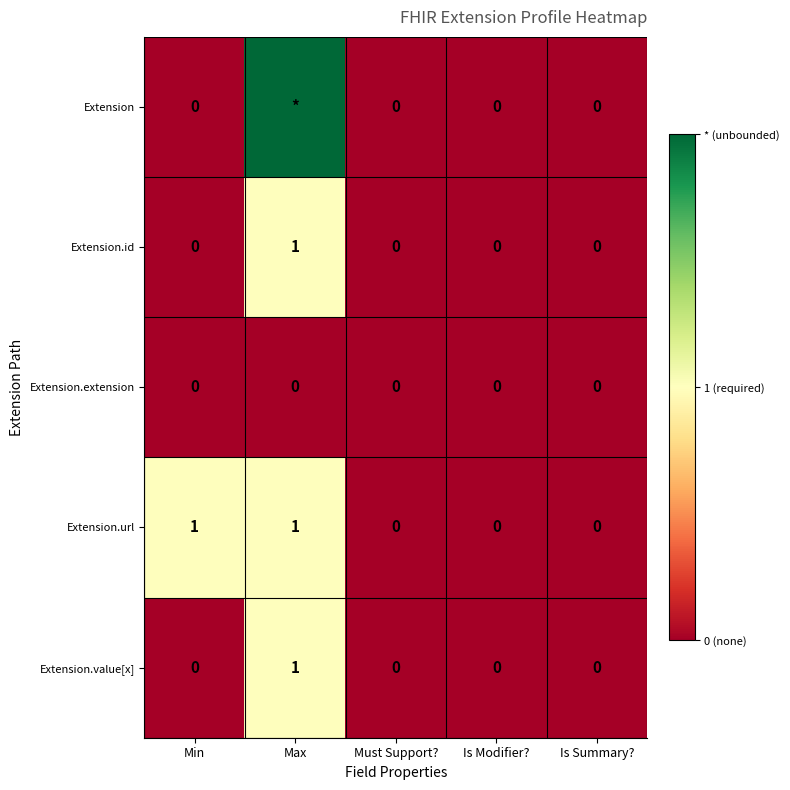

The Extension.id series shows 0 at Must Support?. True or false?

True